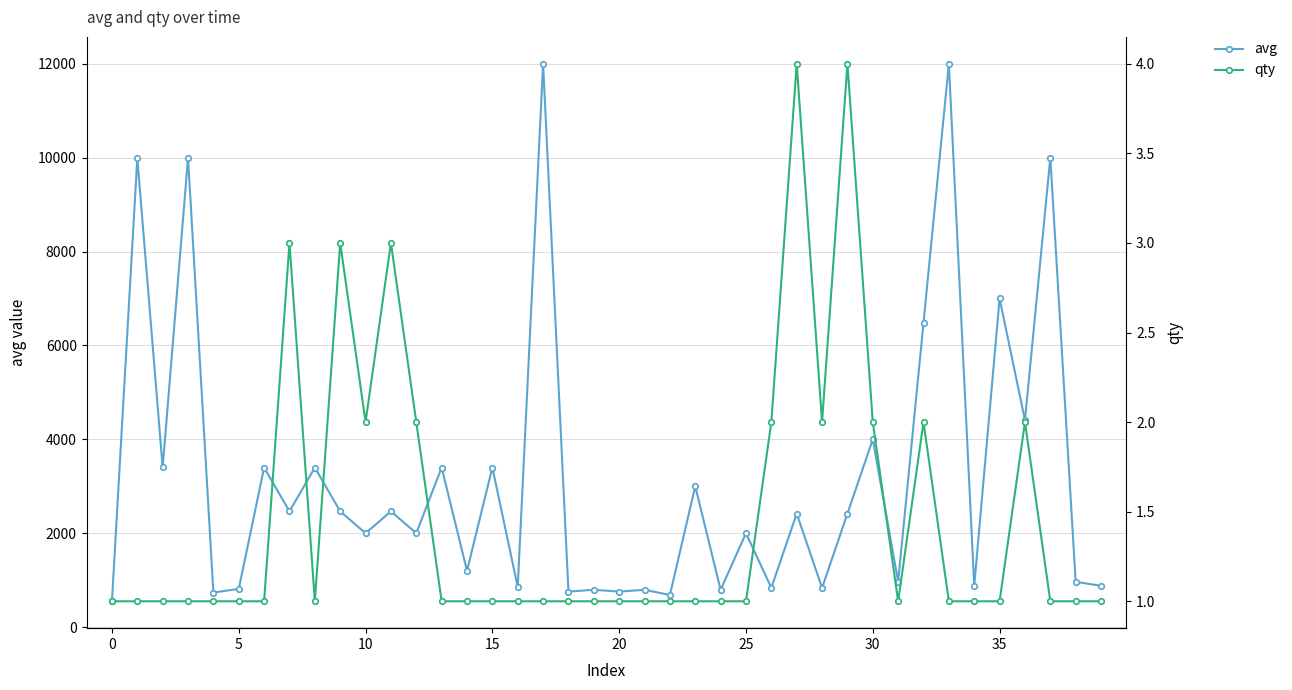

What is the sum of all avg values?

128212